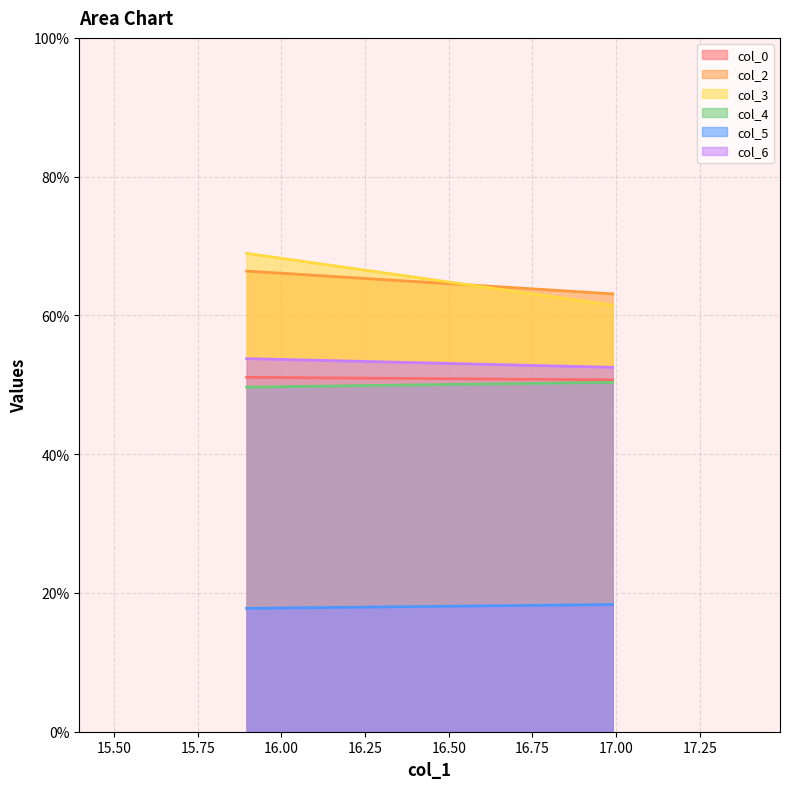

What is the value of the col_3 point at the 1st from the left?

68.9